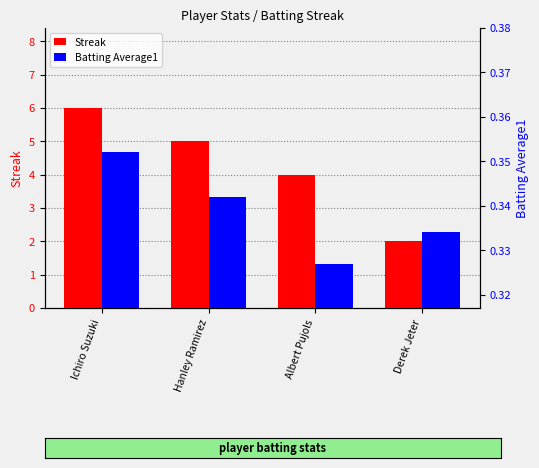

How many bars are there in each group?

2